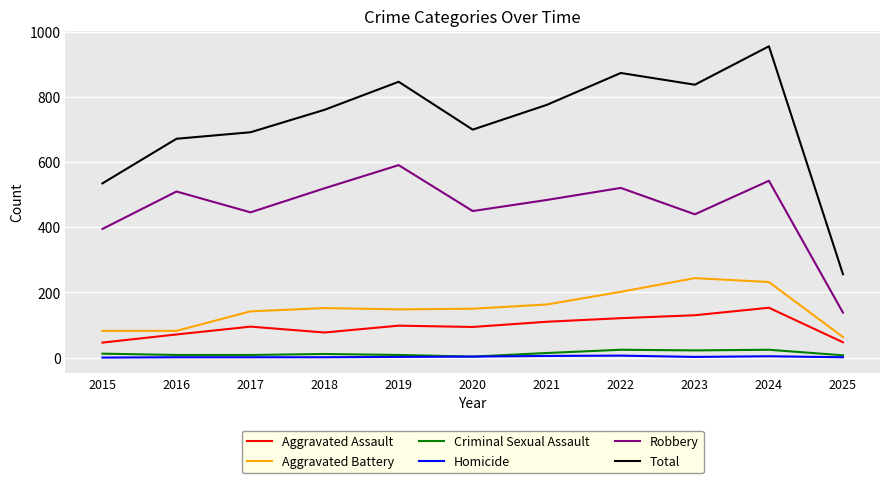

Is it true that Total equals 1396 at 2021?

False